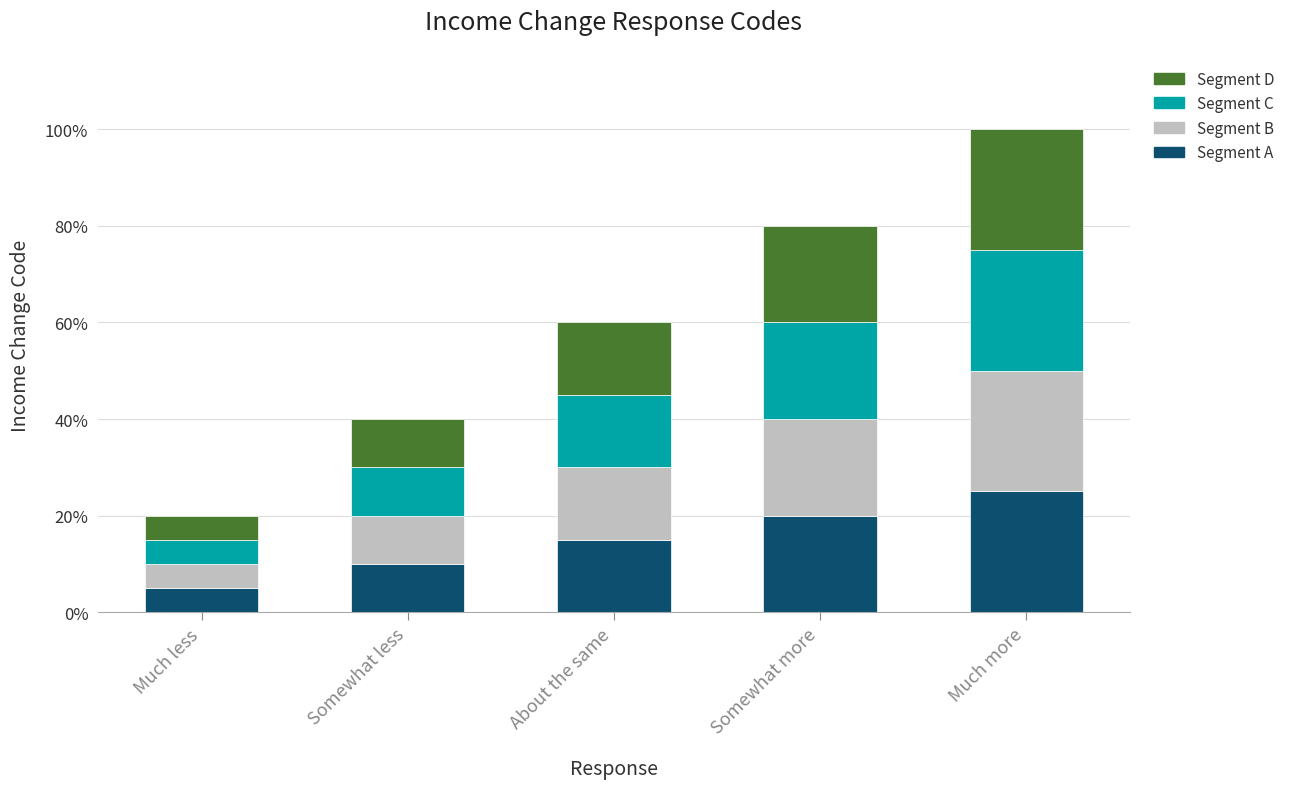

What is the maximum value for Segment A?

25